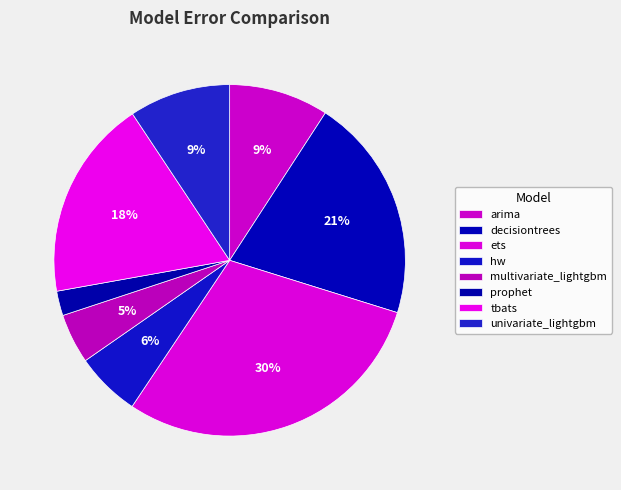

Combined, do tbats and multivariate_lightgbm account for over 50%?

No